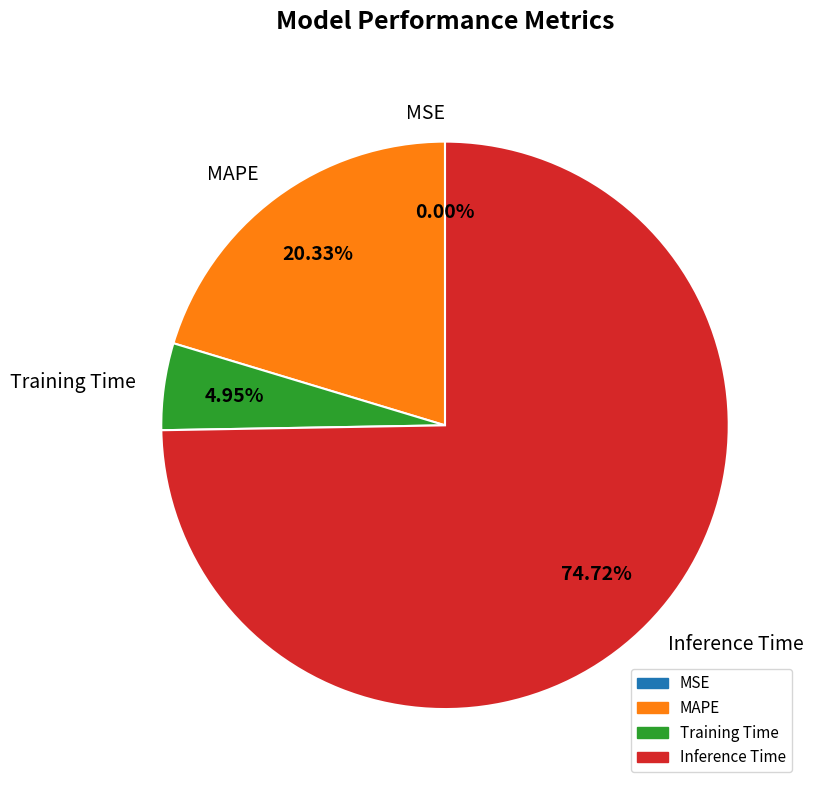

What is the largest slice in the pie chart?

Inference Time